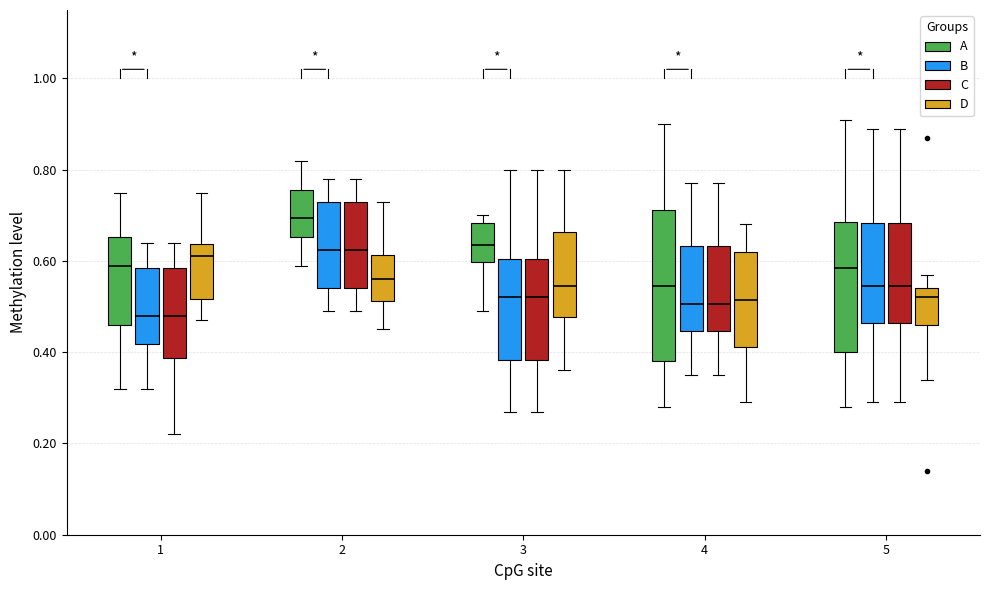

Where is the lower edge of the box for 1 (A) on the y-axis? The values are not printed on the chart, so give them approximately, as read against the axis.

0.46